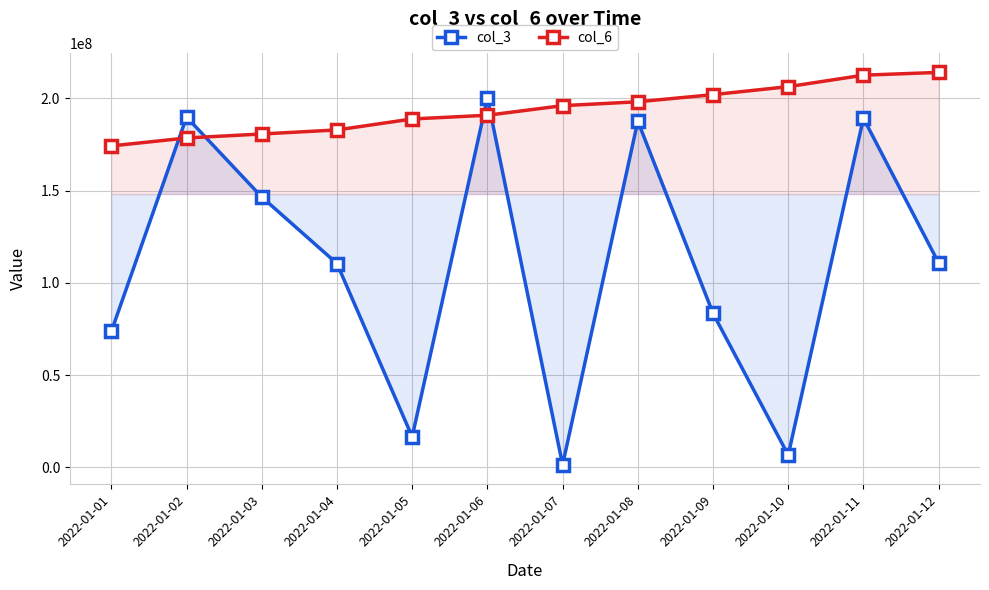

What is the minimum value shown in the chart?

1318376